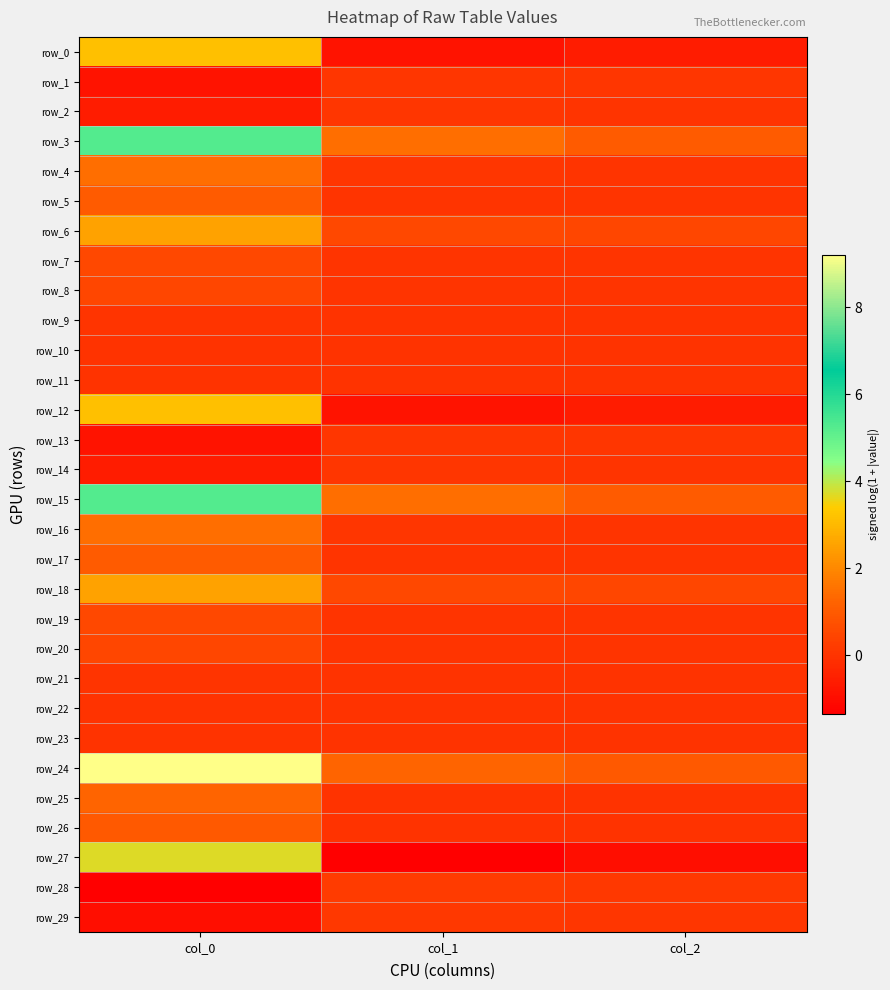

What is the difference between the highest and lowest values at col_1?

2.8